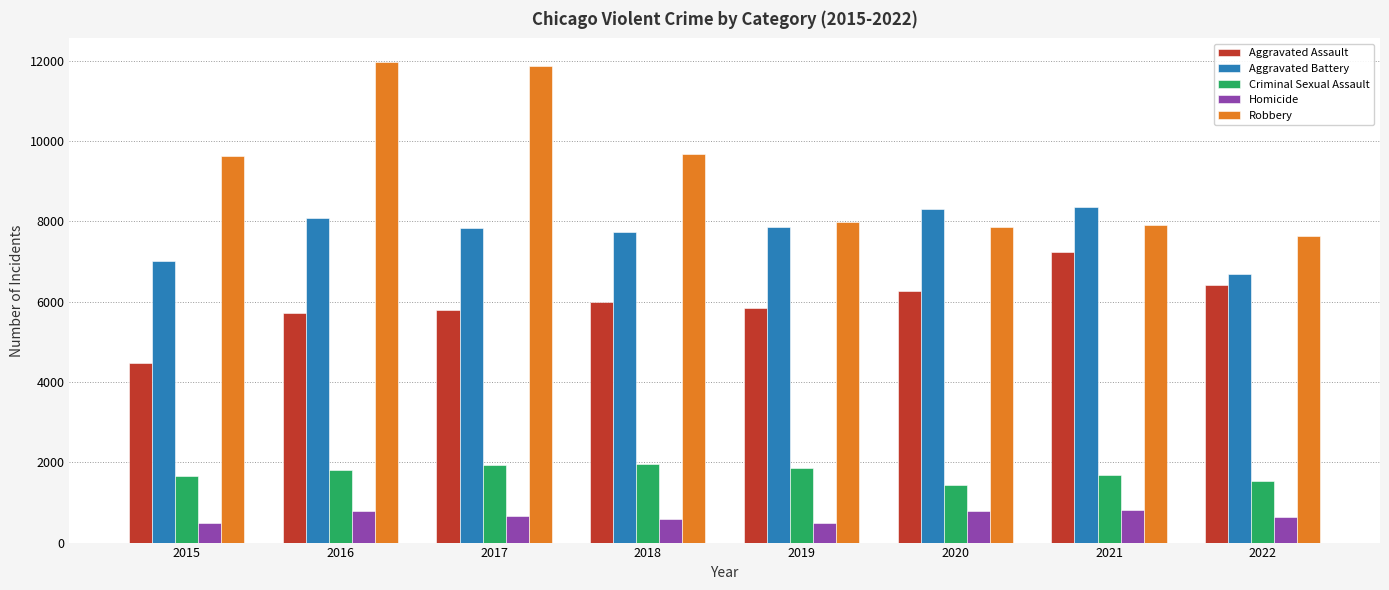

What is the total value across all series at 2016?

28358